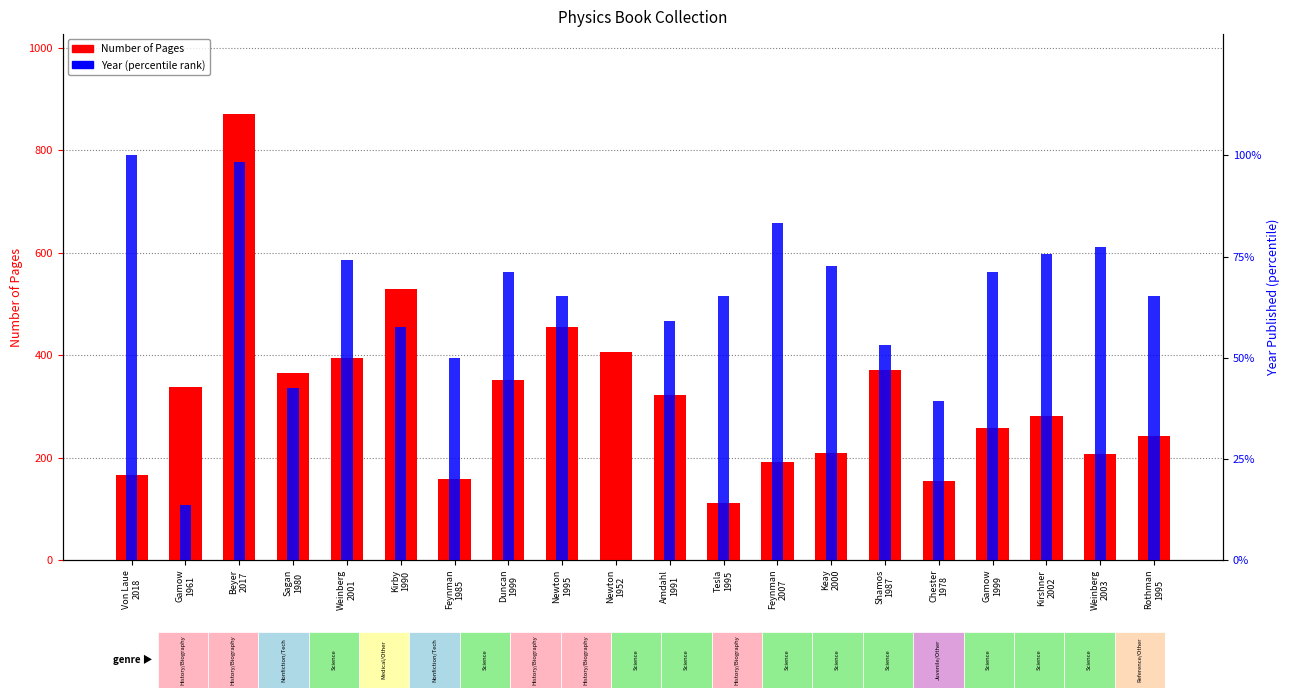

Reading right to left, transcribe all the data shown in this chart.

Number of Pages: 242.0	206.0	282.0	258.0	154.0	370.0	208.0	192.0	111.0	322.0	406.0	455.0	352.0	158.0	530.0	394.0	365.0	870.0	338.0	166.0
Year (percentile): 65.2	77.3	75.8	71.2	39.4	53.0	72.7	83.3	65.2	59.1	0.0	65.2	71.2	50.0	57.6	74.2	42.4	98.5	13.6	100.0